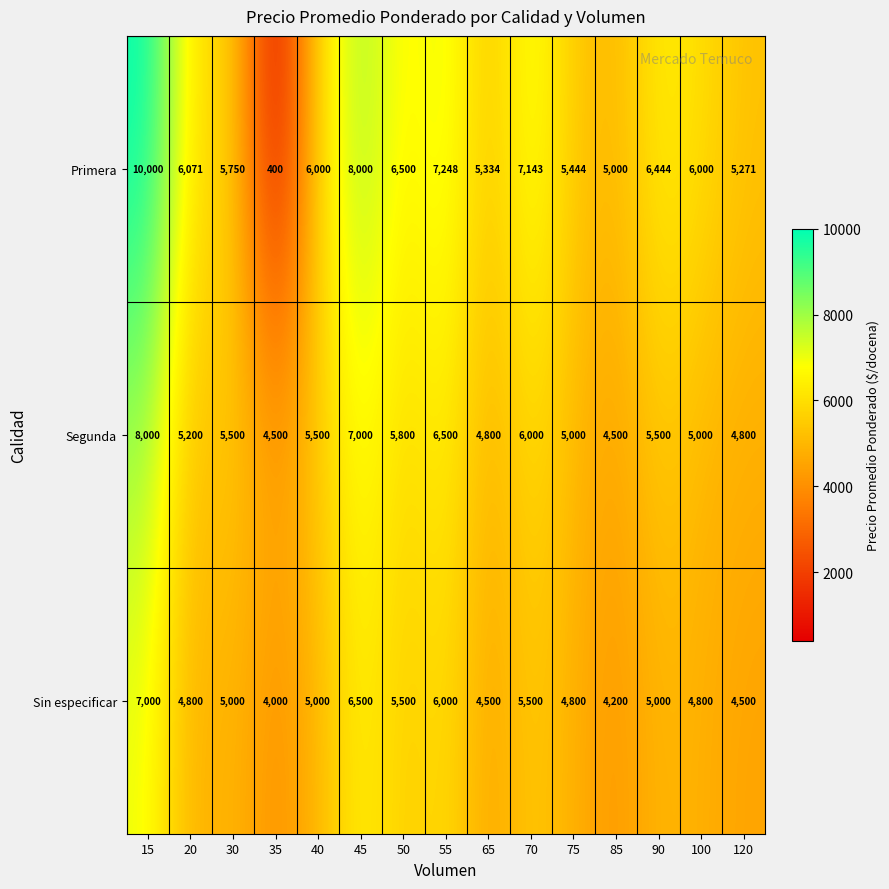

Which series has the largest range (max minus min)?

Primera